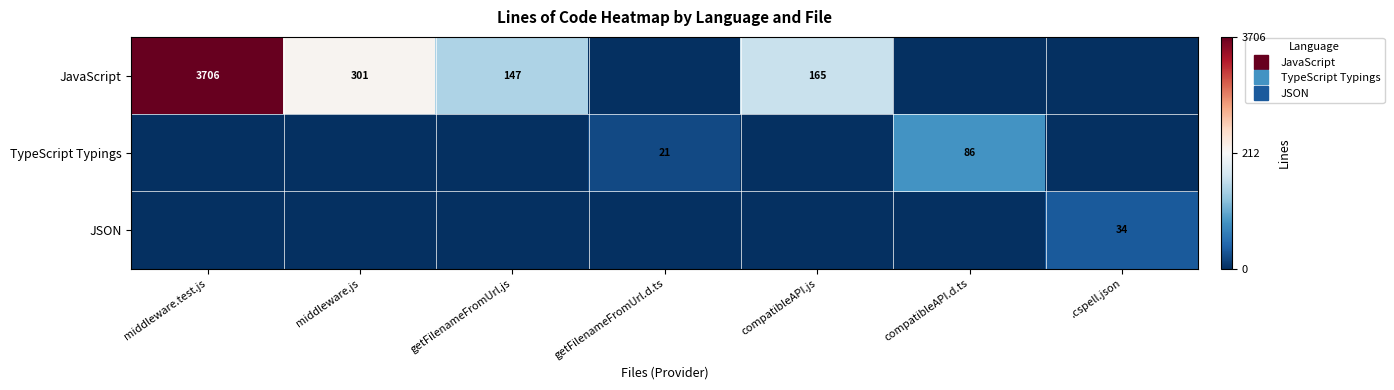

Where is TypeScript Typings nearest to the value 43?

getFilenameFromUrl.d.ts